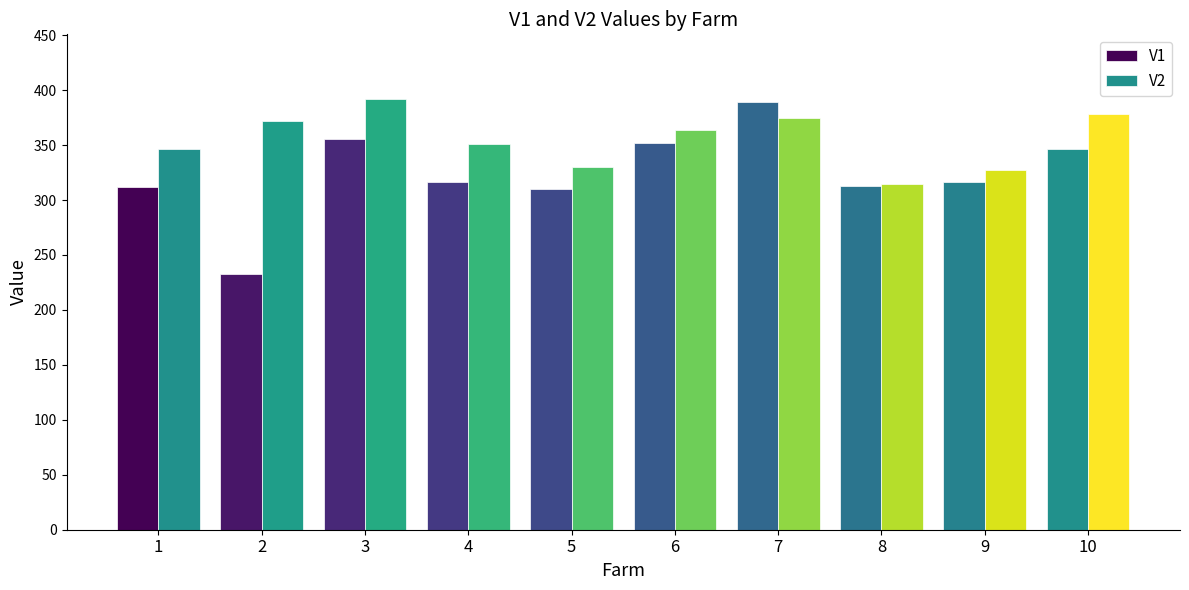

What is the total value across all series at 5?

640